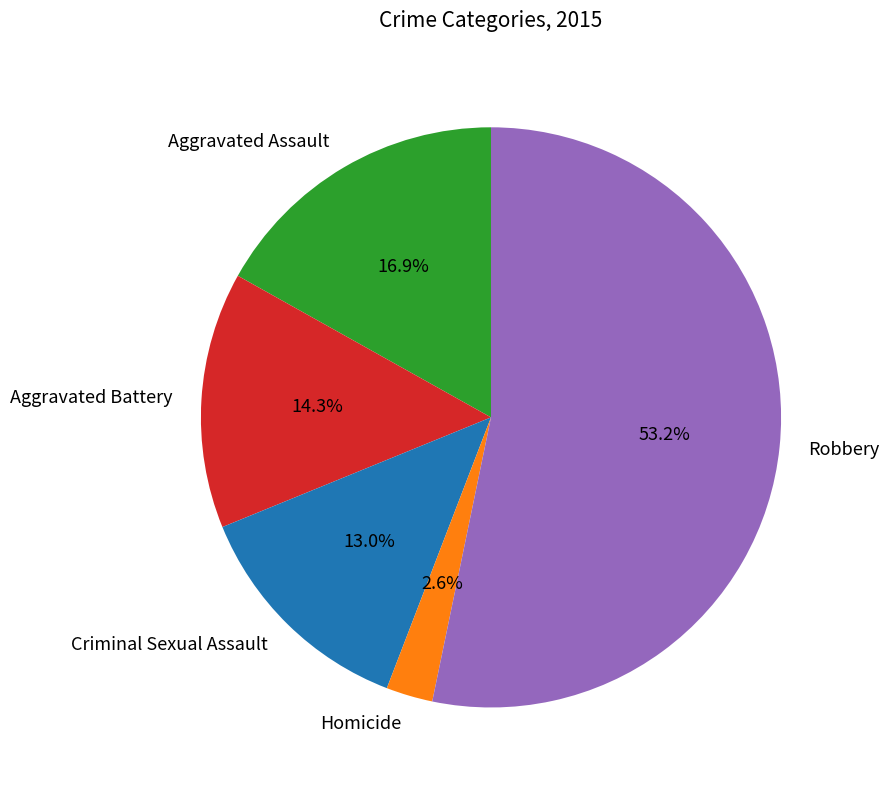

Which category accounts for the majority?

Robbery